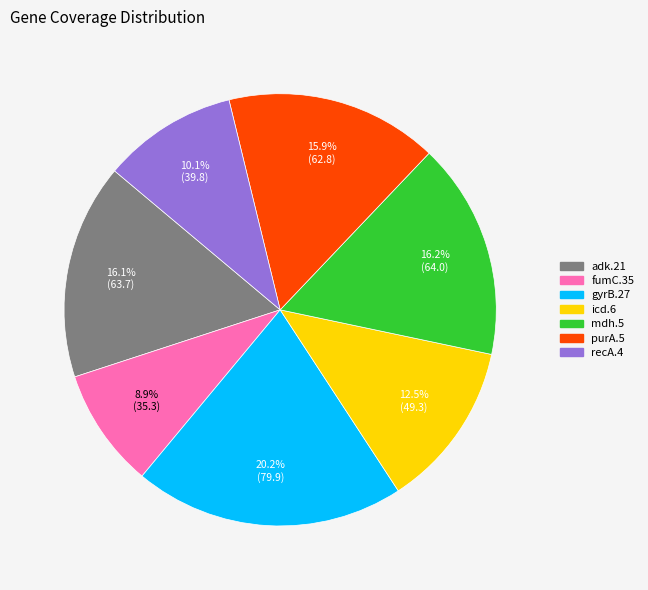

Is the sum of fumC.35 and purA.5 greater than half?

No